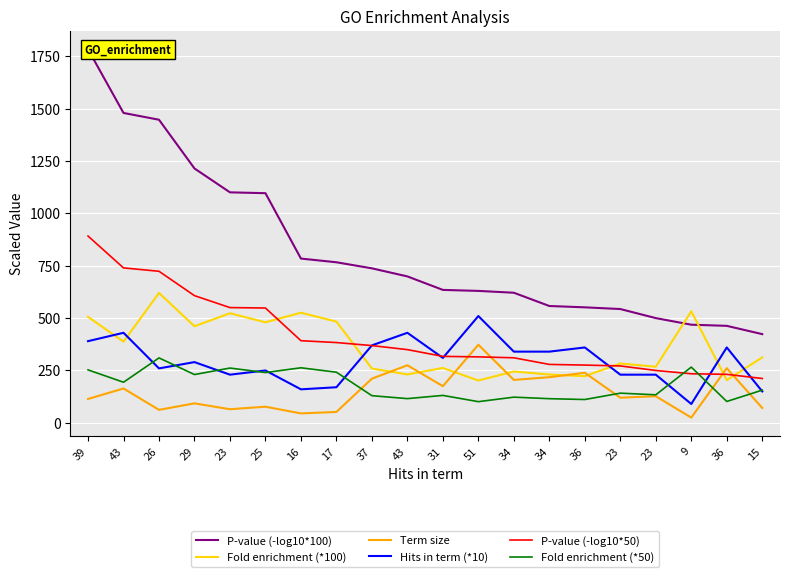

Does the chart display data point markers on the line(s)?

No